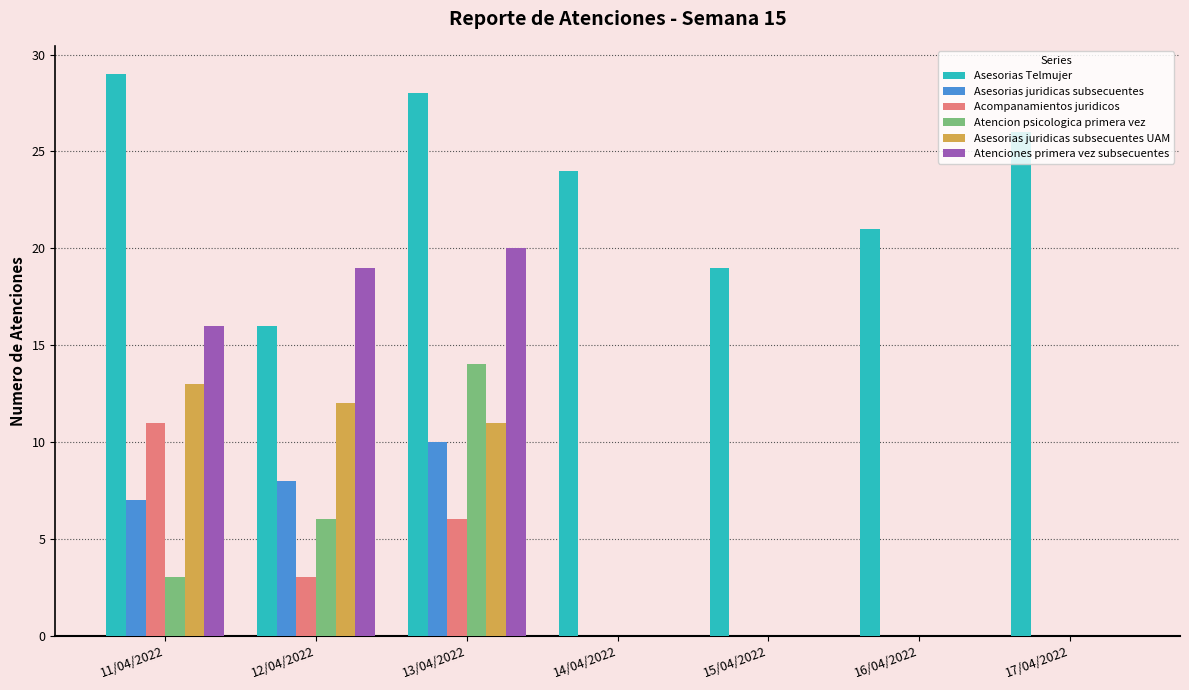

The Acompanamientos juridicos series shows 9 at 13/04/2022. True or false?

False